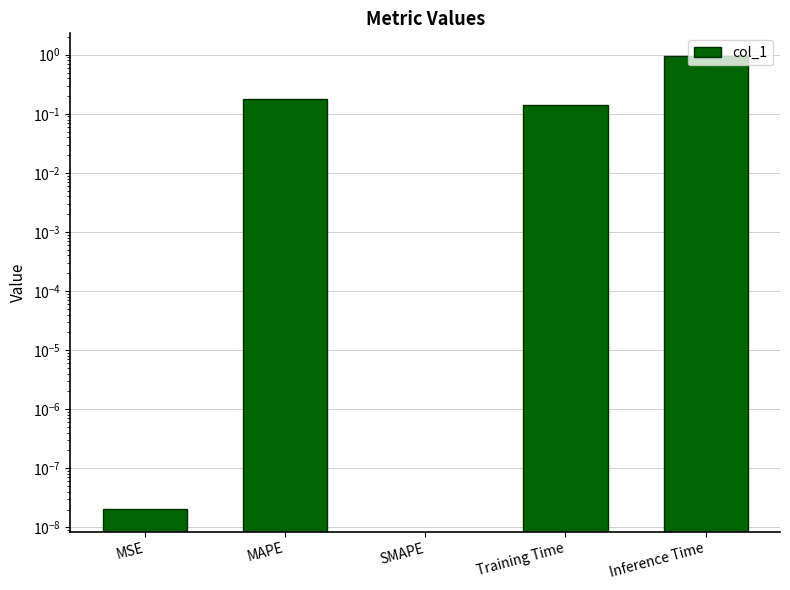

Is it true that the value at MSE is 0.0?

True